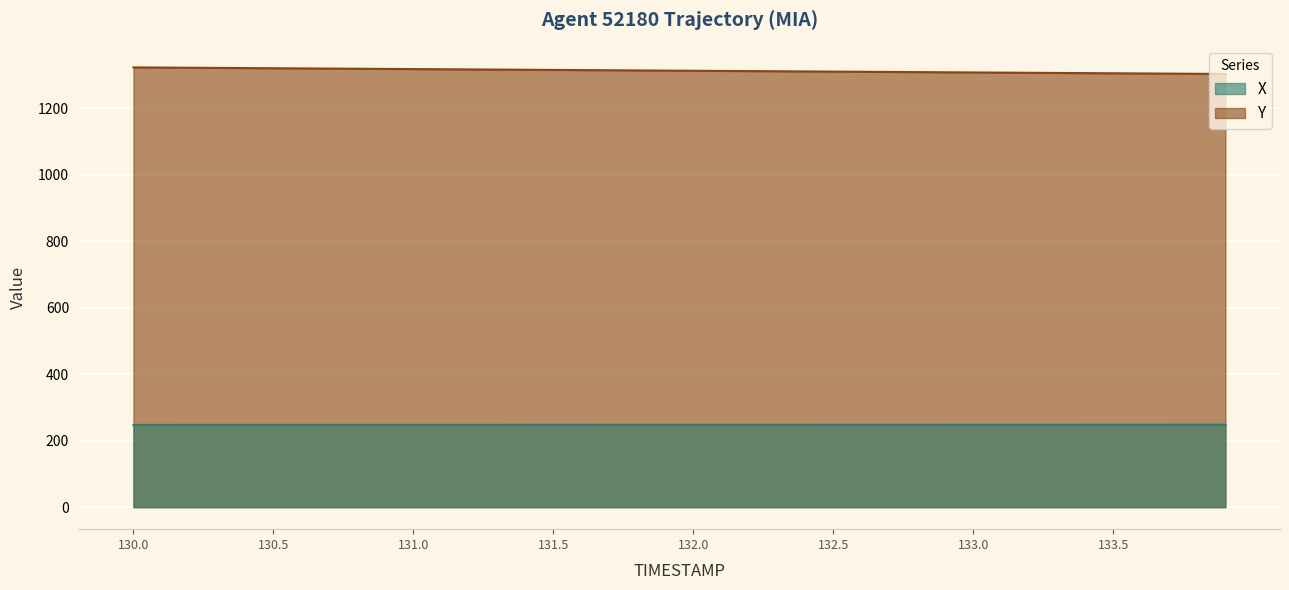

At 131.2, list the series in order from largest to smallest.

Y, X